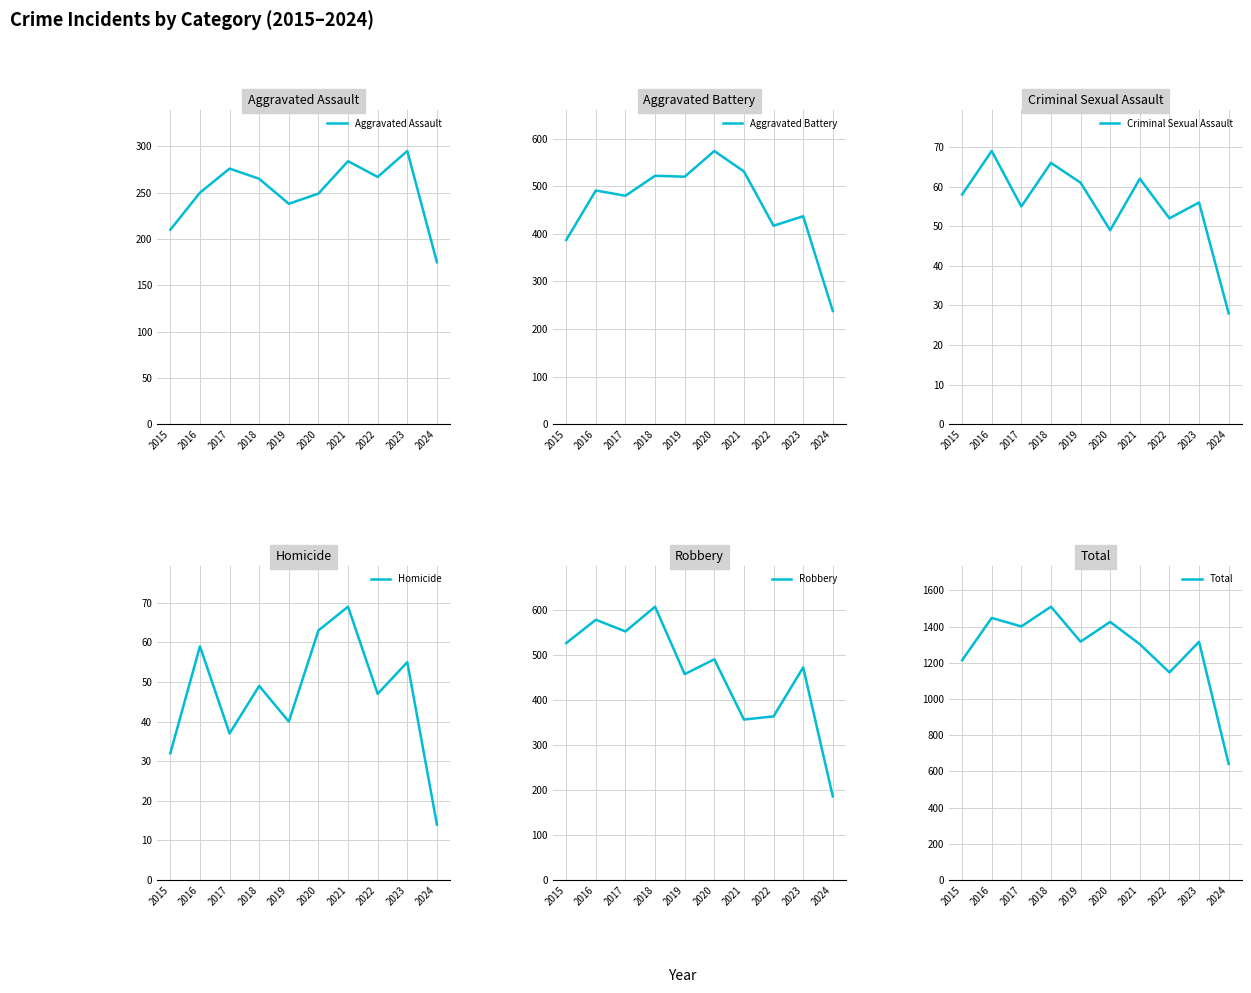

True or false: Criminal Sexual Assault has more than 1 interior local peaks.

True